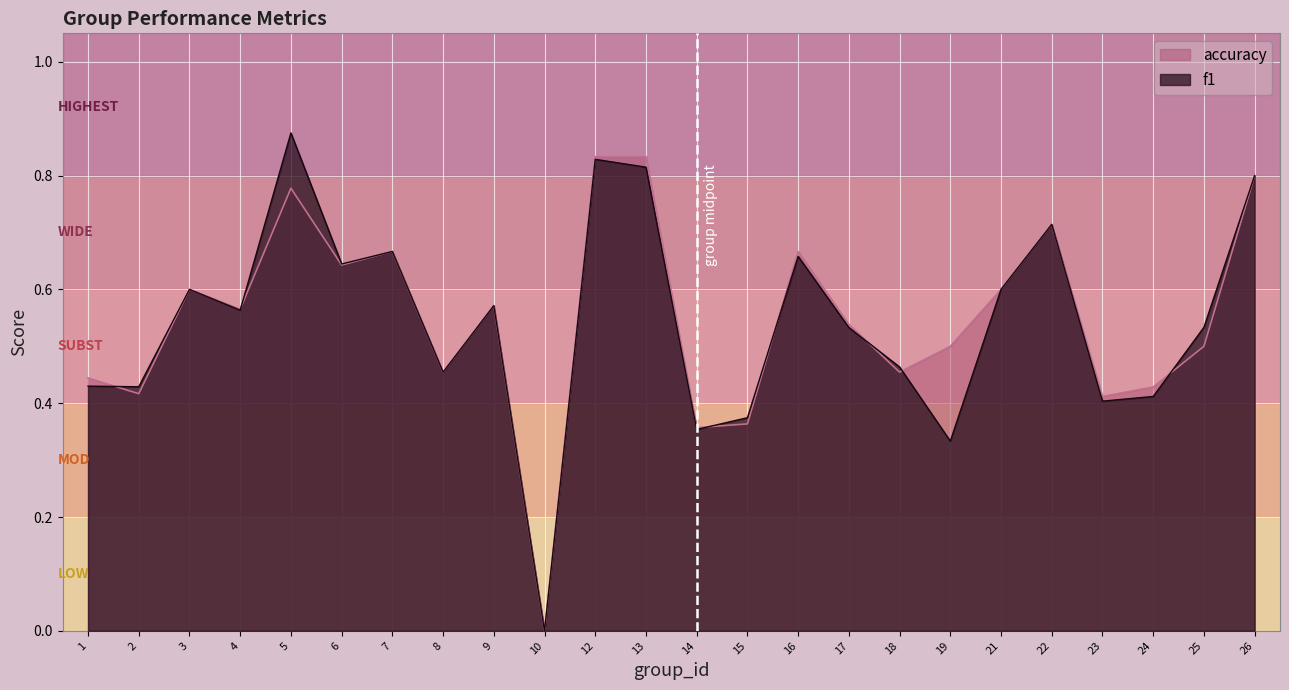

Between which two adjacent categories do f1 and accuracy first intersect?

1 and 2